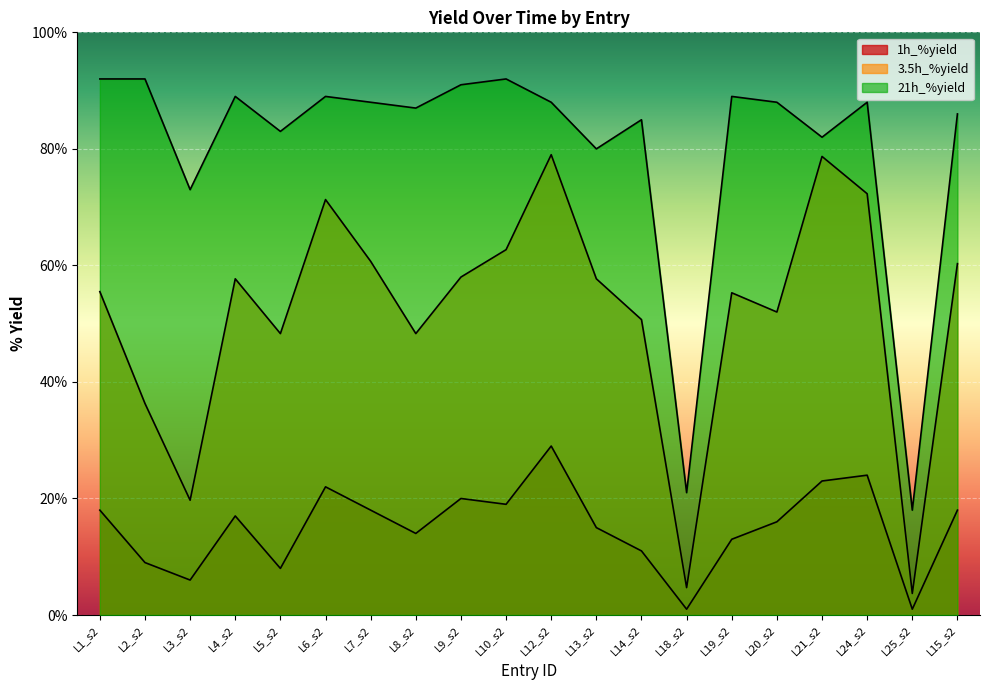

What is the label of the 7th point from the right?

L18_s2